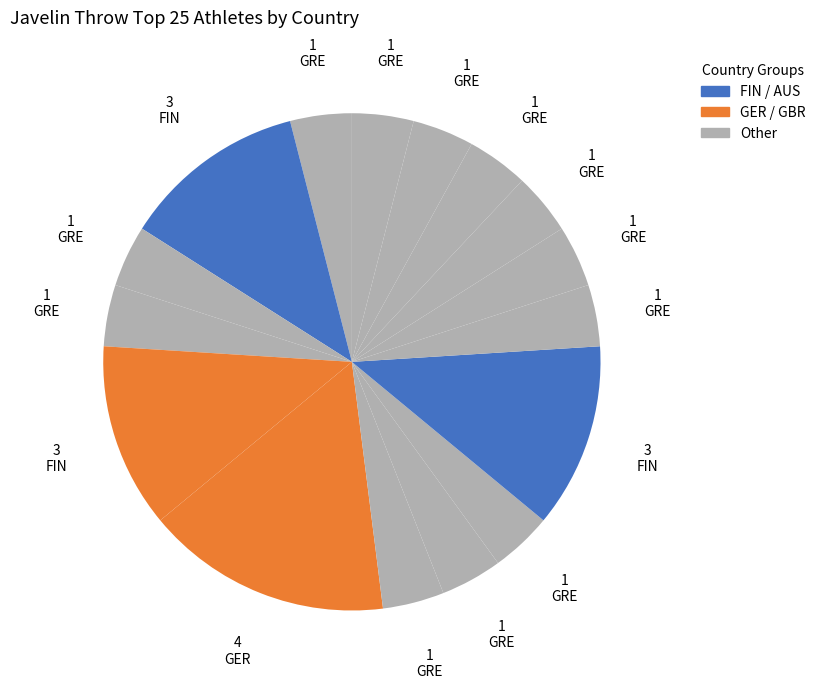

How many segments does this pie chart have?

16